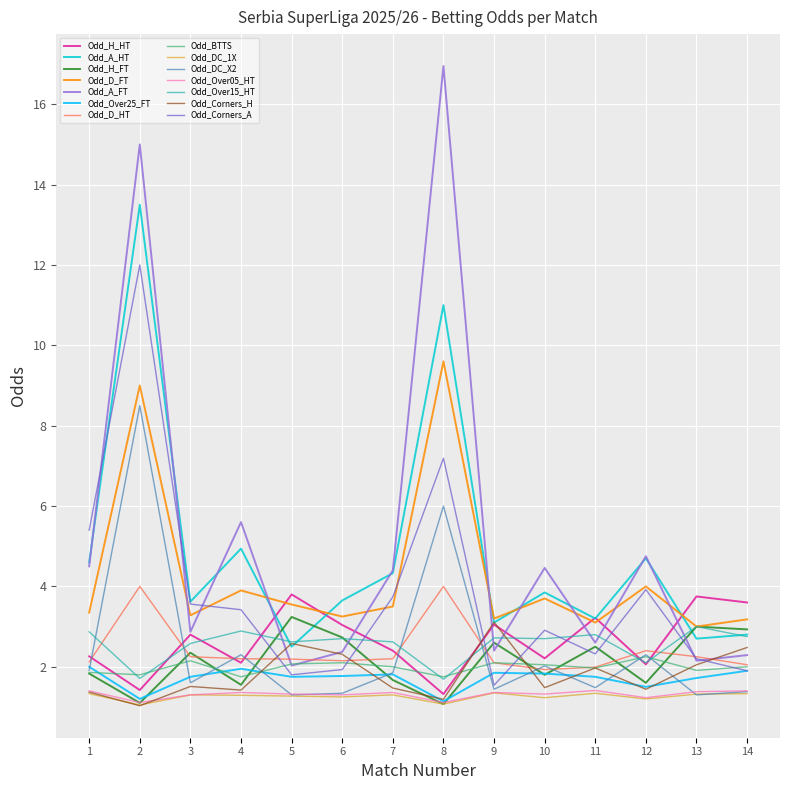

True or false: Odd_Over05_HT and Odd_D_FT cross at least once.

False